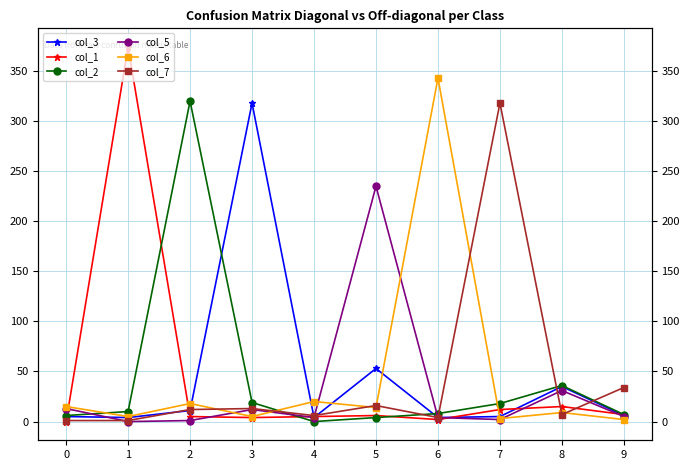

List the labels in order of col_3 value, largest first.

3, 5, 8, 2, 9, 0, 7, 1, 4, 6